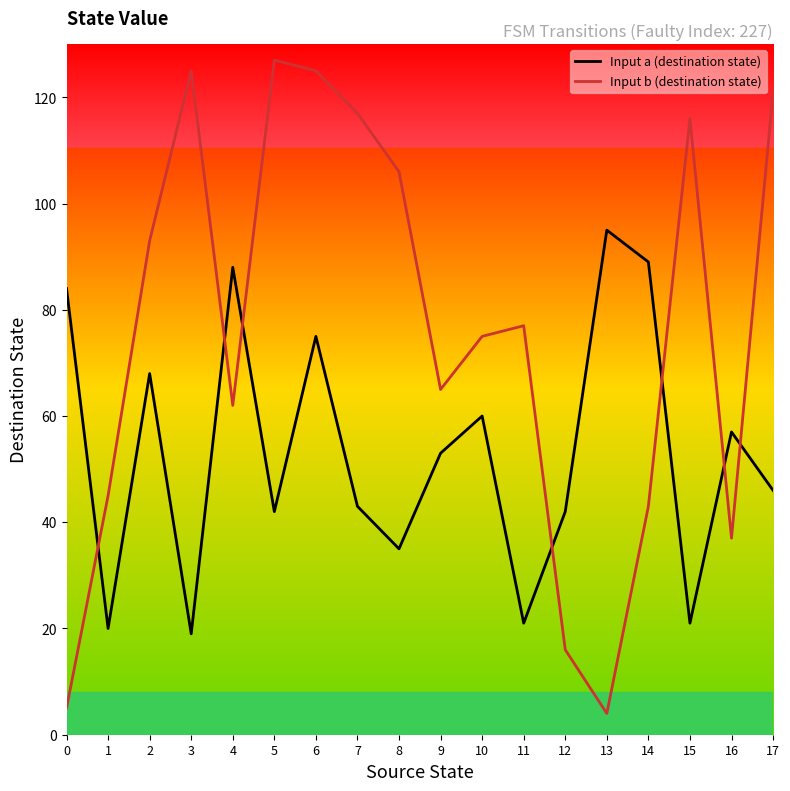

Which series has the widest spread of values?

Input b (destination state)